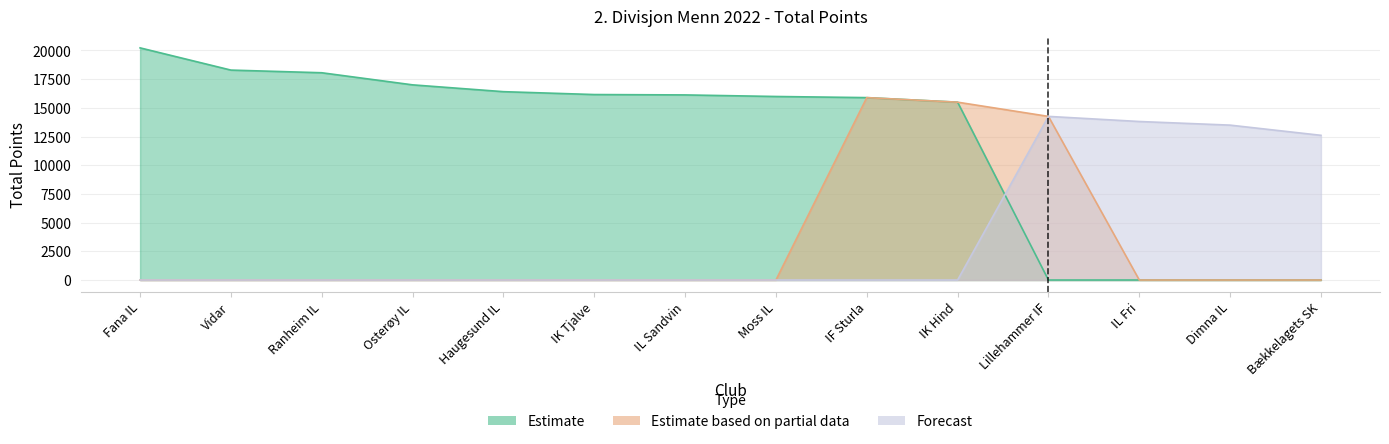

How many intersections are there between Forecast and Estimate based on partial data?

1